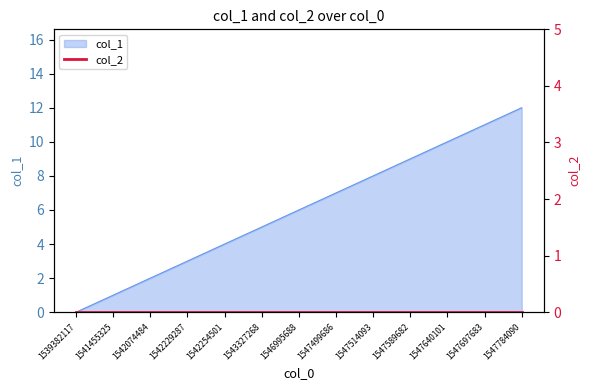

What is the value of the 9th point from the left?

8